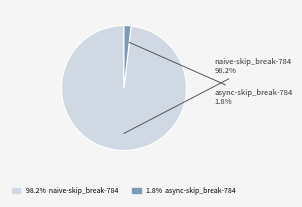

Does any single category account for the majority?

Yes